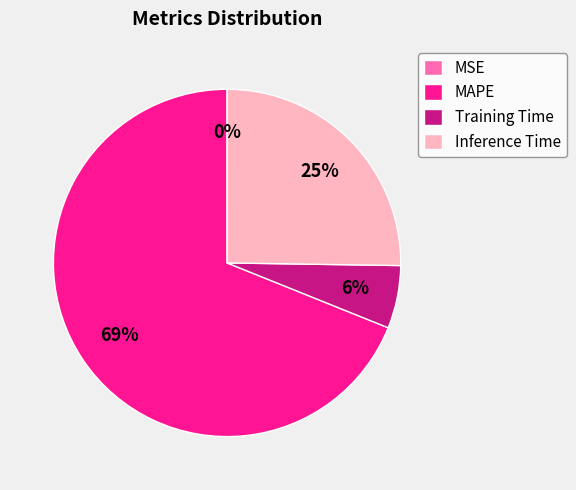

To the nearest percent, what percentage of the pie is MAPE?

69%